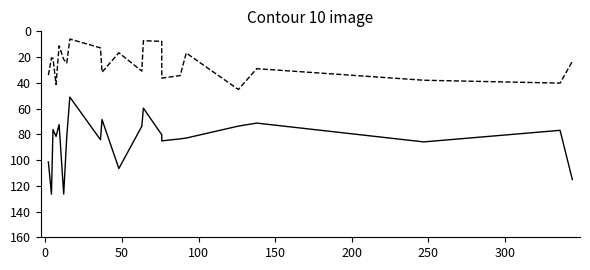

In Bat_Avg, how many points are lower than both neighbors (excluding endpoints)?

7